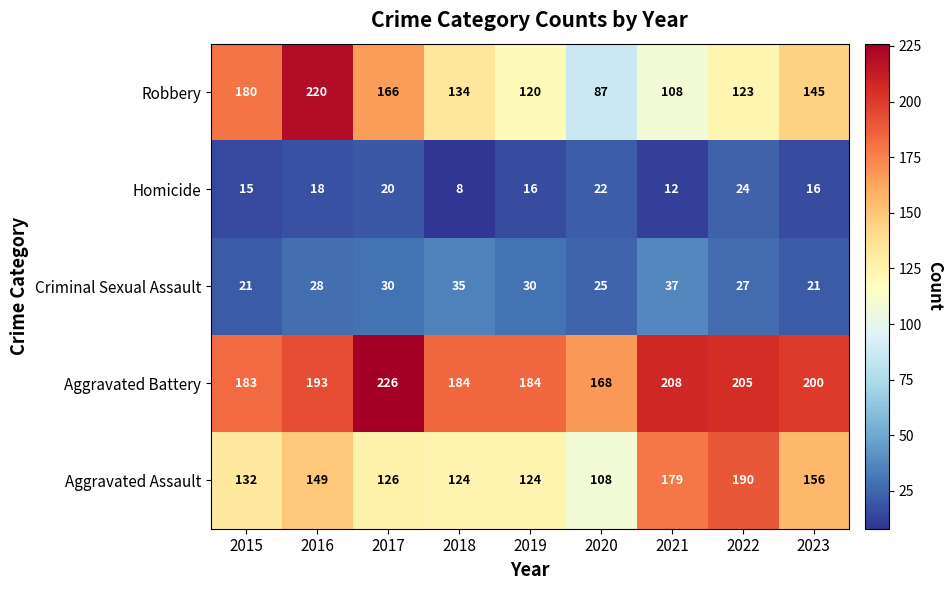

What is the sum of all Aggravated Battery values?

1751